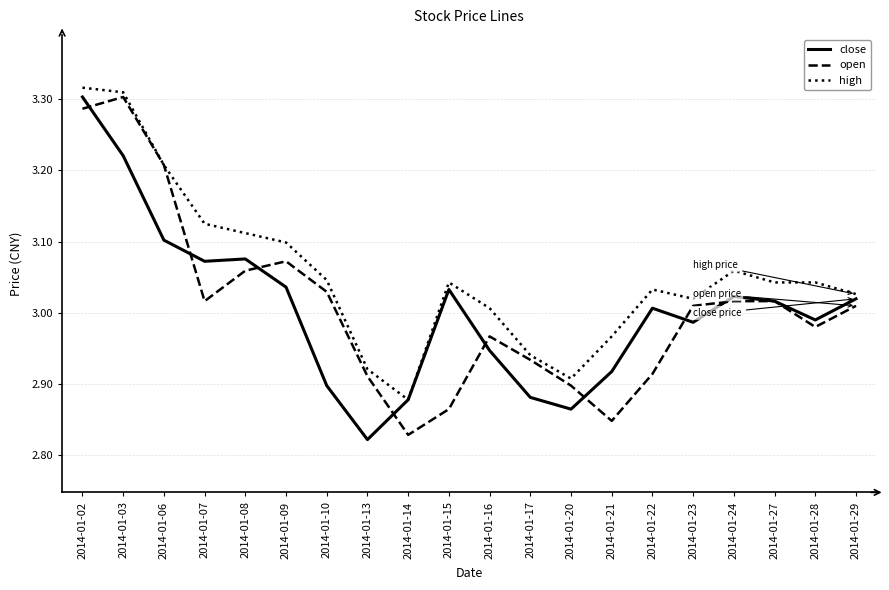

At which label does open reach its peak?

2014-01-03